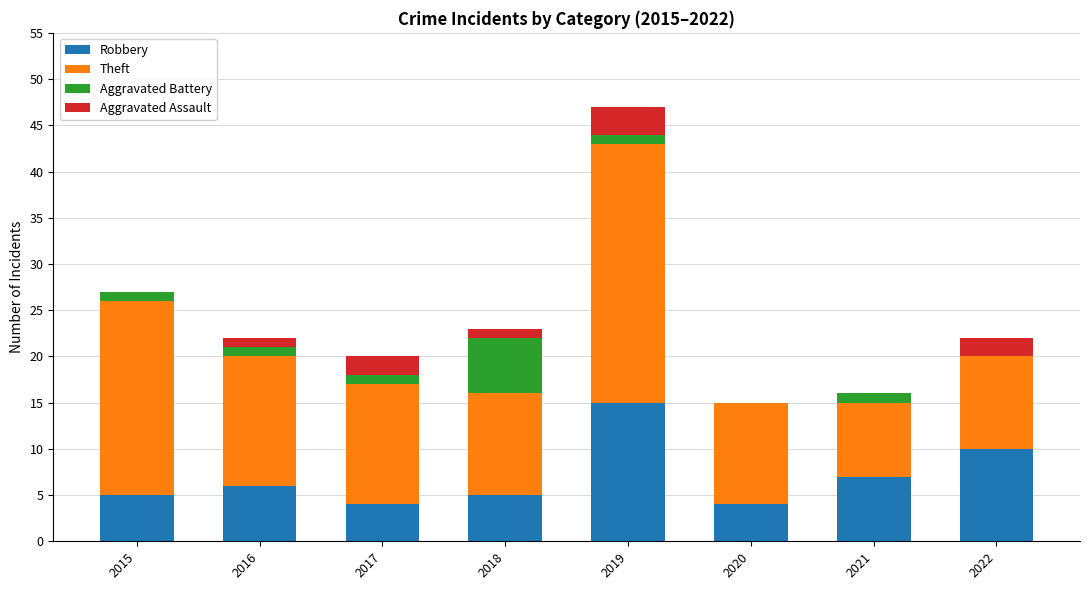

What is the highest value of the Robbery series?

15